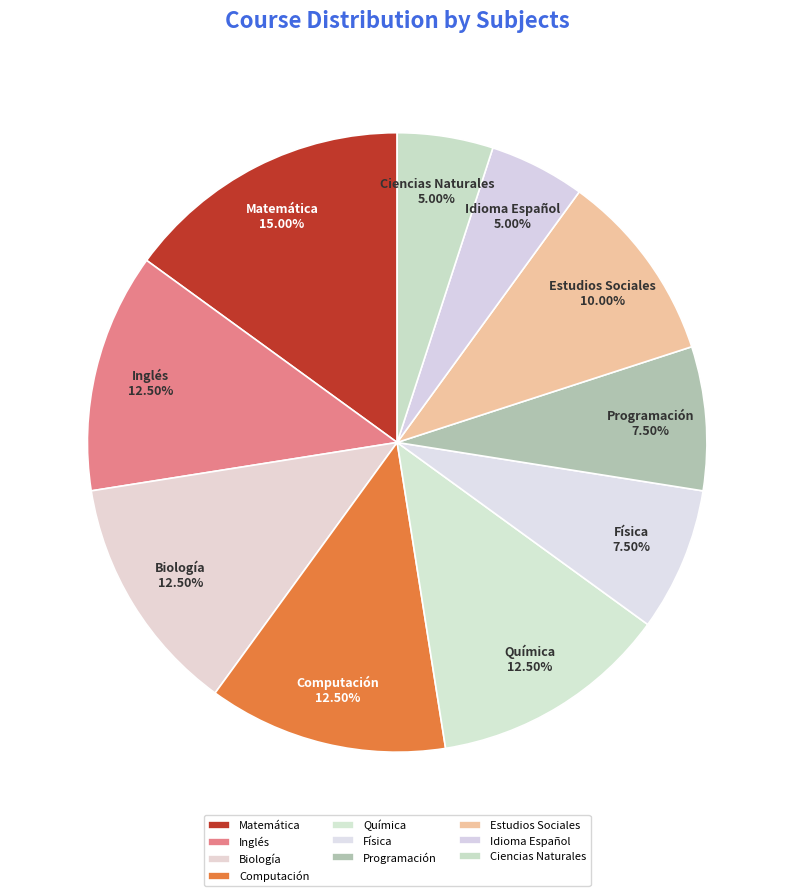

What is the largest slice in the pie chart?

Matemática